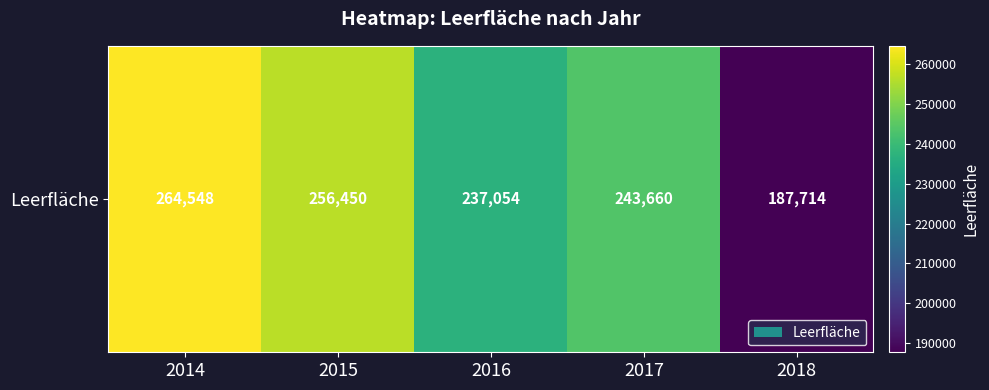

Count the number of data series in this chart.

1